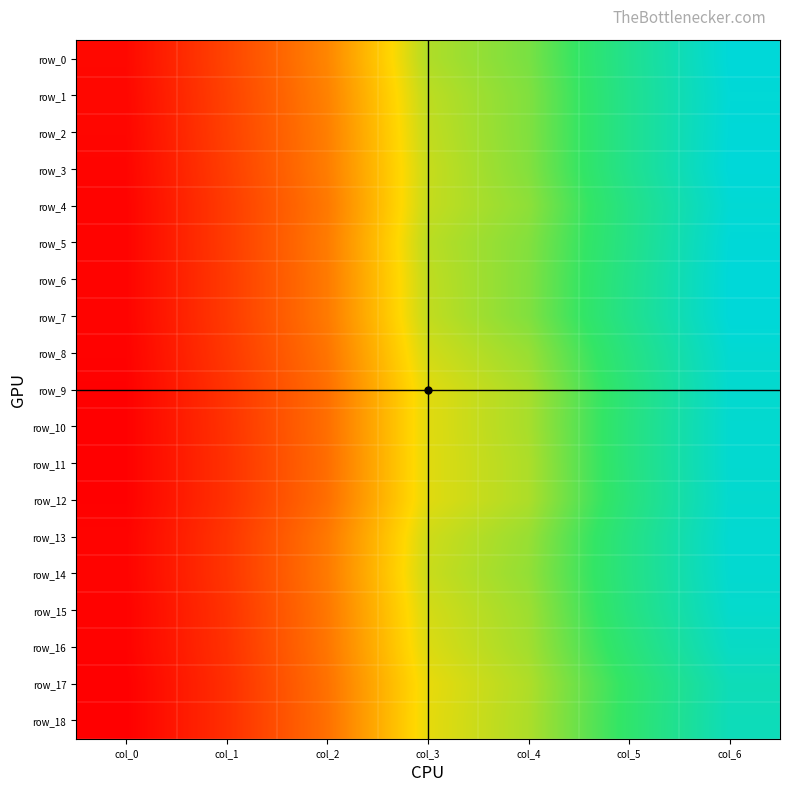

Rank the series by their maximum value, from highest to lowest.

row_0, row_3, row_6, row_7, row_2, row_5, row_1, row_4, row_8, row_13, row_10, row_11, row_14, row_9, row_12, row_15, row_16, row_18, row_17